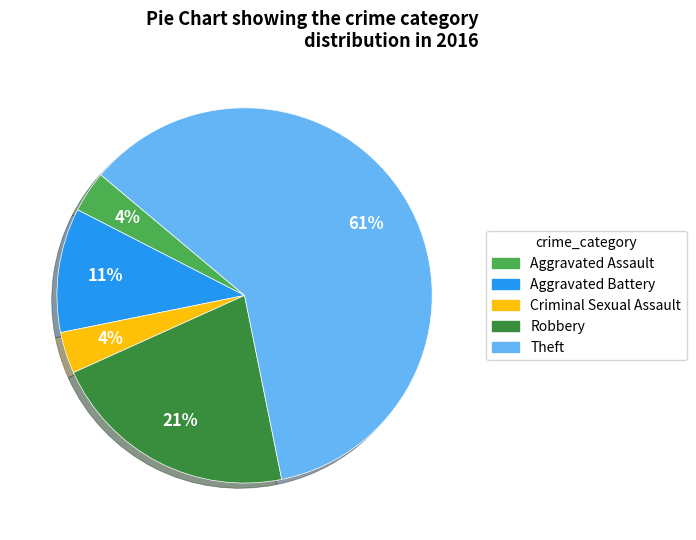

Is there any slice that represents more than half of the pie?

Yes